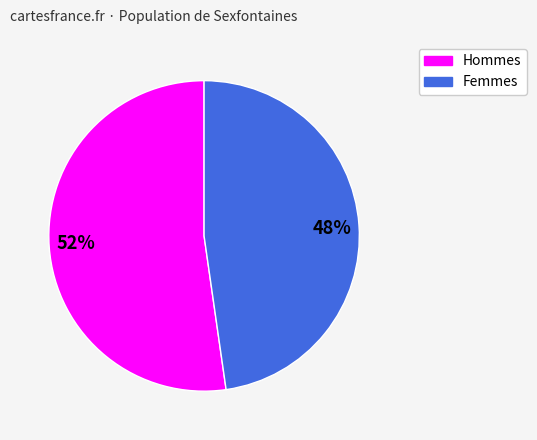

What is the majority slice?

52%